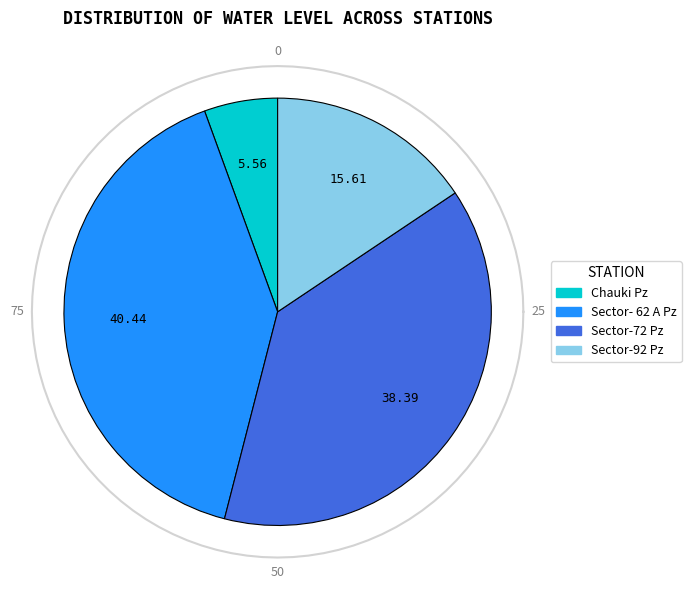

Approximately how many times larger is the value at Sector- 62 A Pz compared to Sector-72 Pz?

1.1